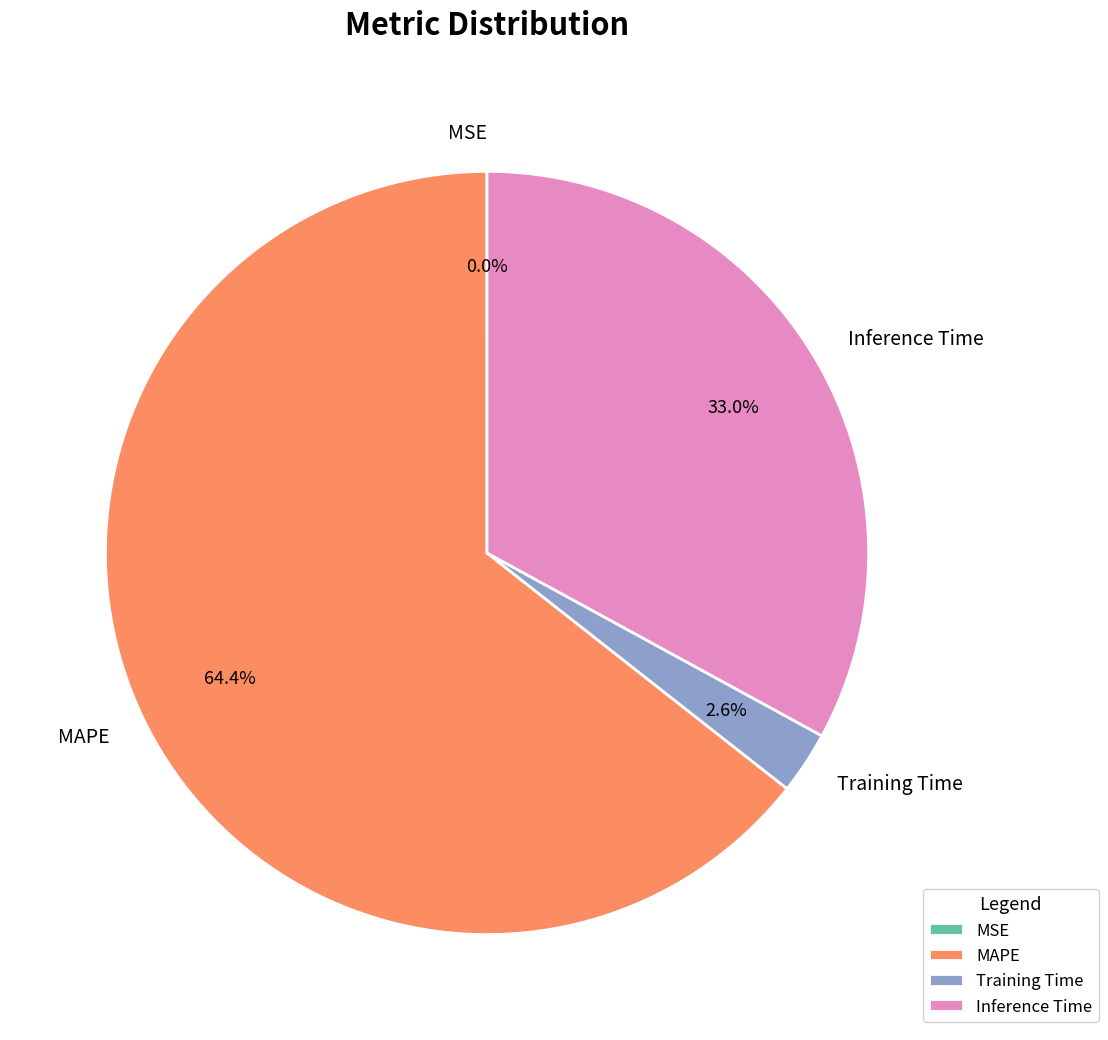

What percentage is the Inference Time slice, to the nearest percent?

33%